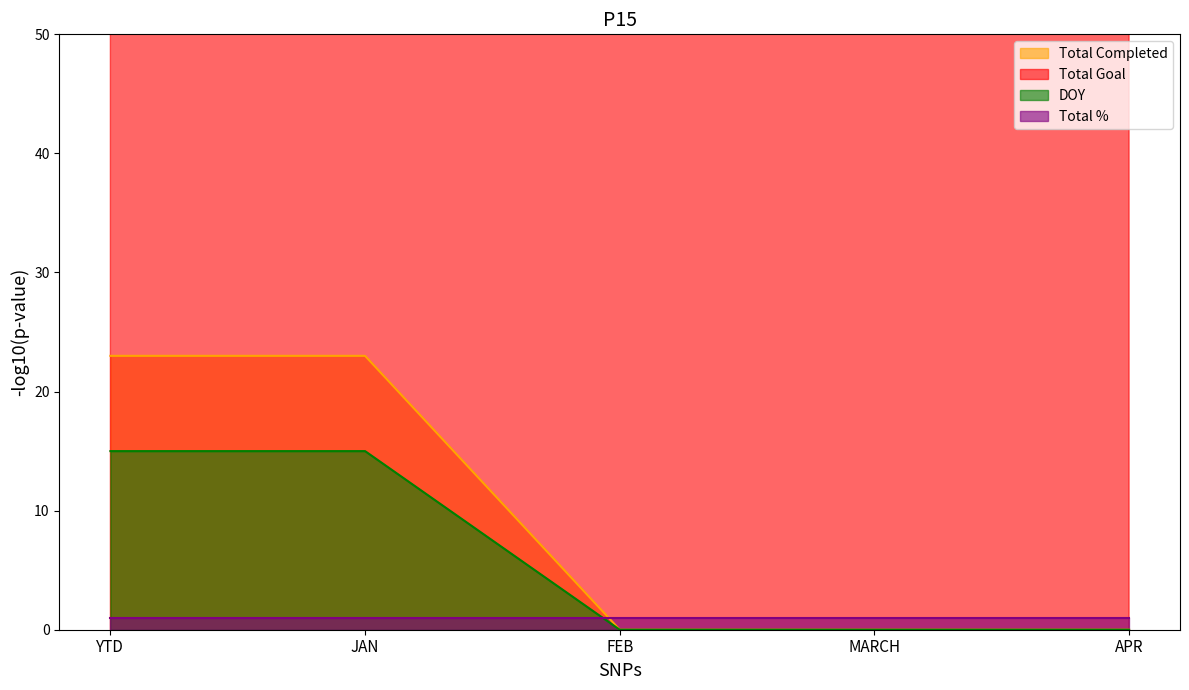

What is the difference between the Total Goal values at JAN and APR?

762